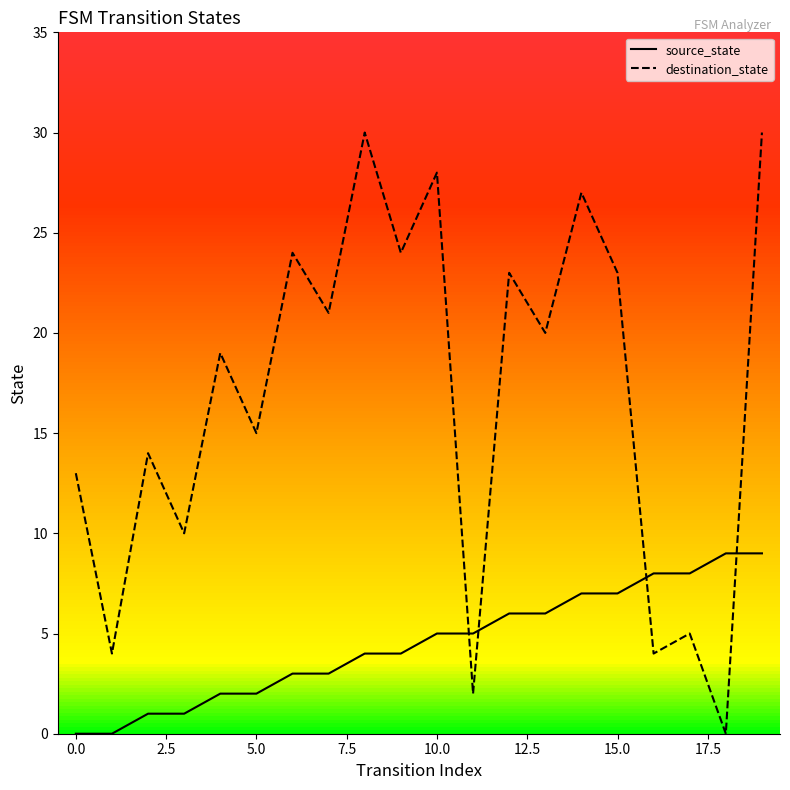

List the series in order of their peak value, highest first.

destination_state, source_state